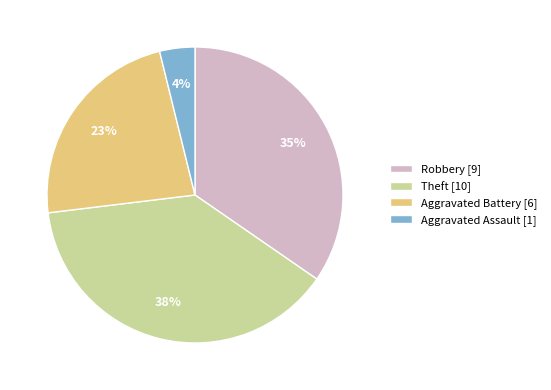

To the nearest percent, what percentage of the pie is Theft [10]?

38%